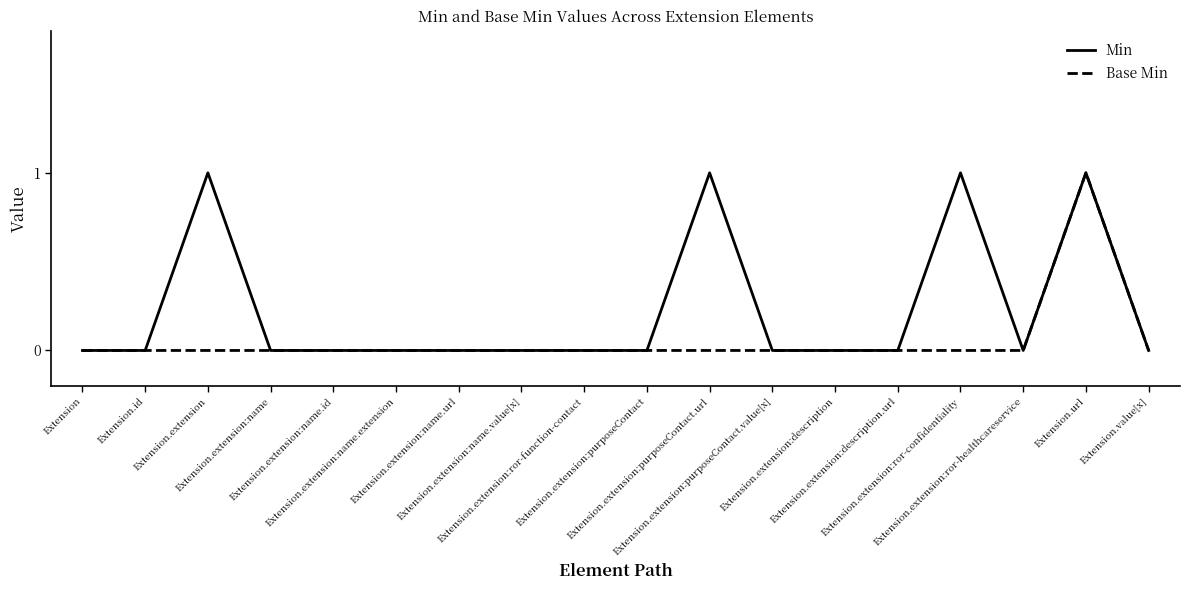

List the series in order of their overall mean, lowest first.

Base Min, Min